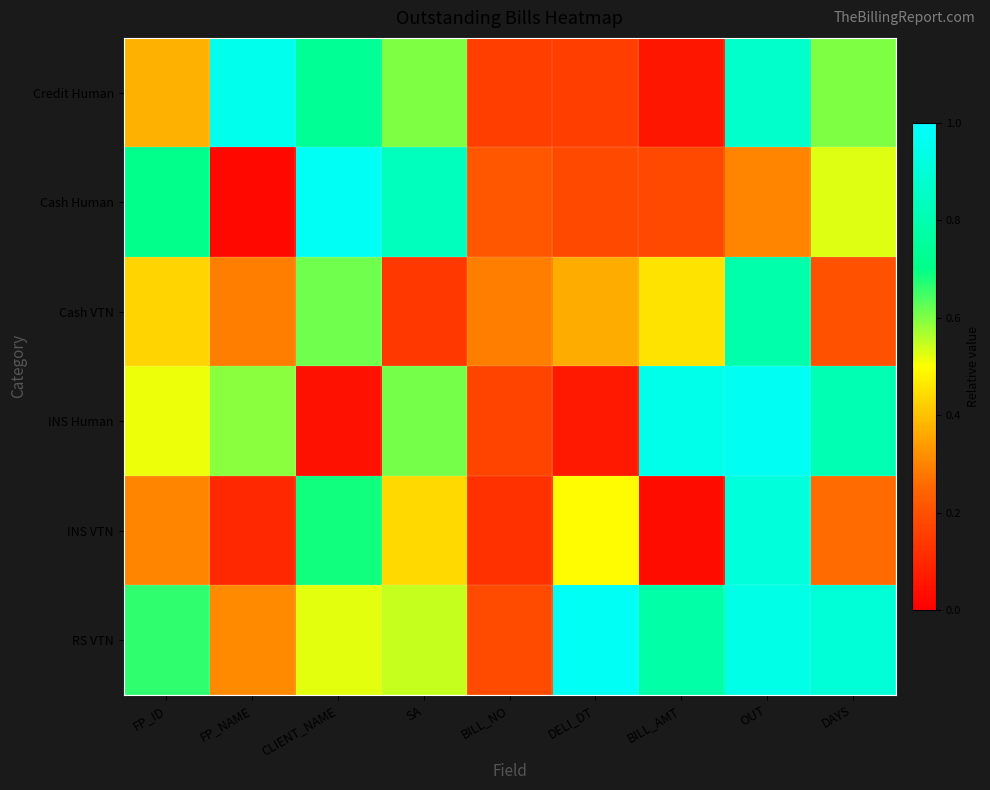

At how many categories does at least one series exceed 0?

9